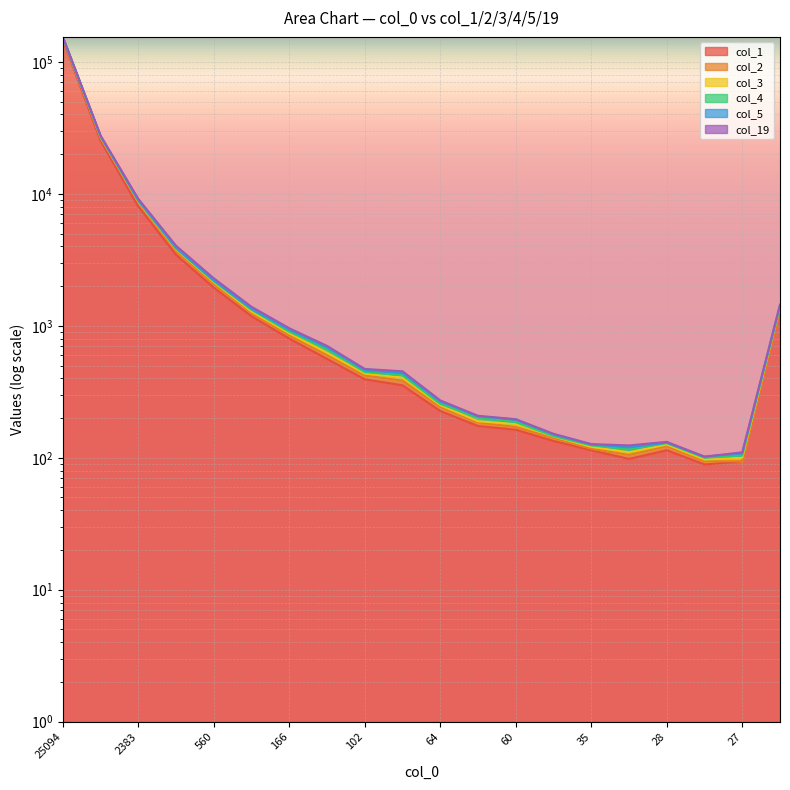

True or false: col_4 has a value of 461 at 102.

True